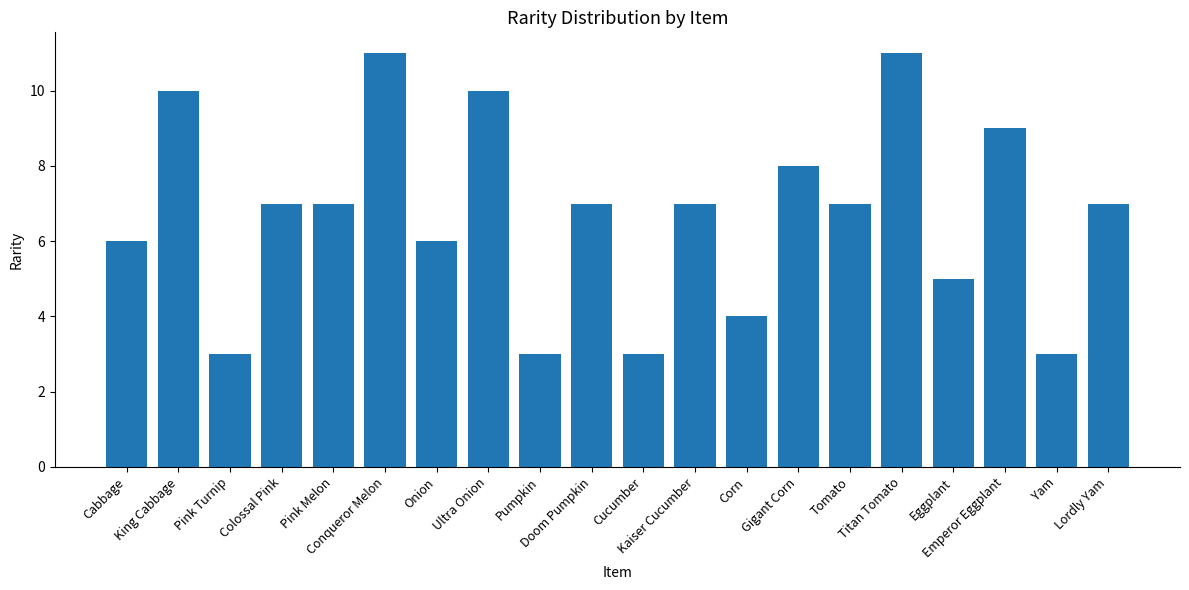

What is the value of the 13th bar from the left?

4